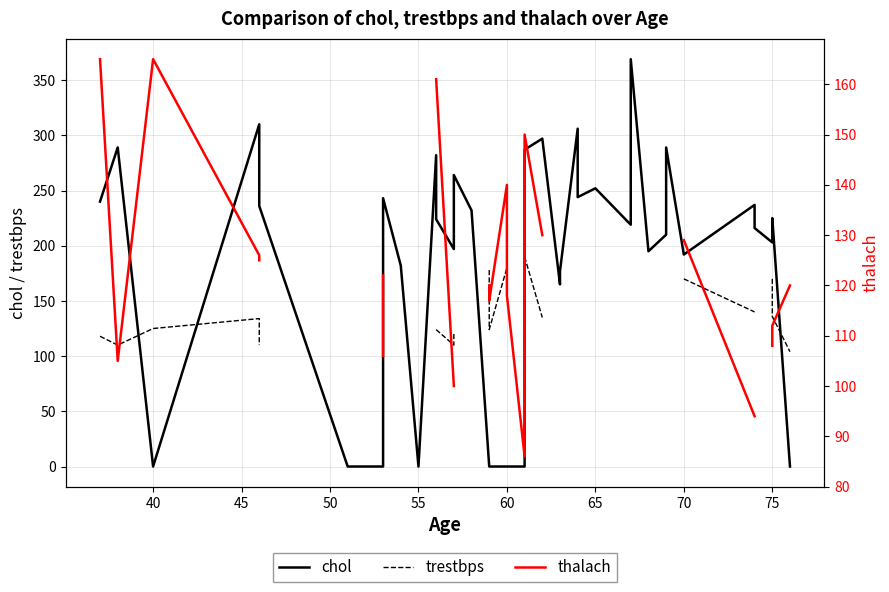

How many positive values does the trestbps series have?

26